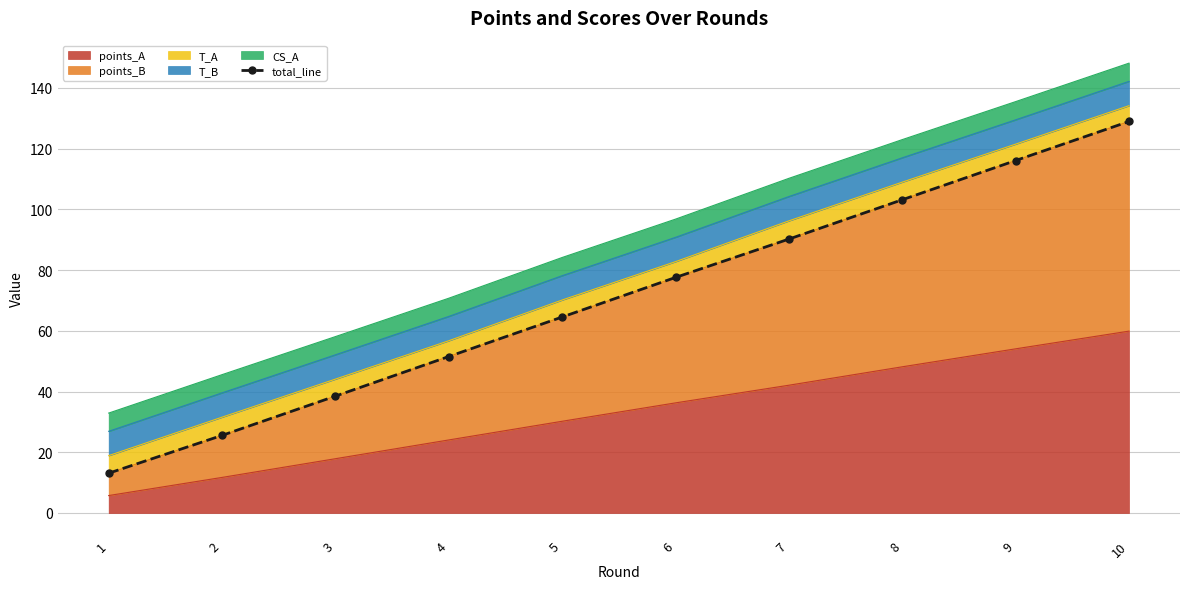

What is the greatest value displayed?

128.9